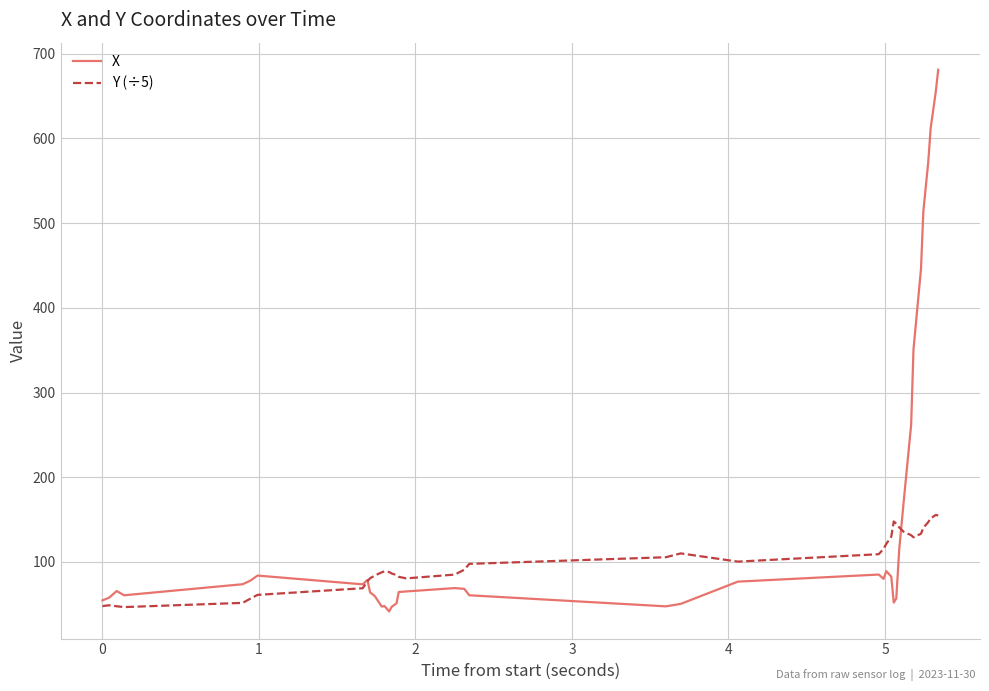

Which series has the largest total across all categories?

X